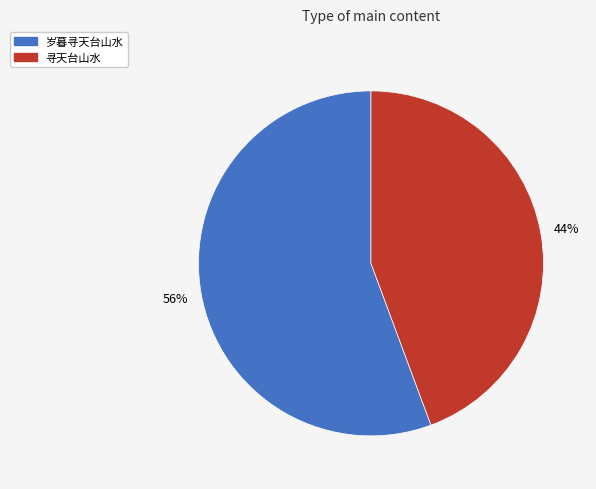

How many slices are in this pie chart?

2